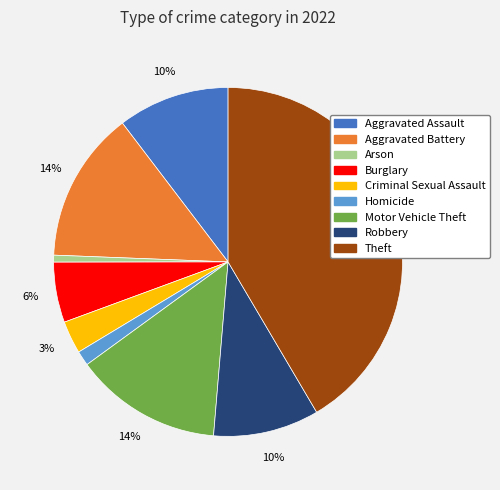

What is the largest slice in the pie chart?

Theft